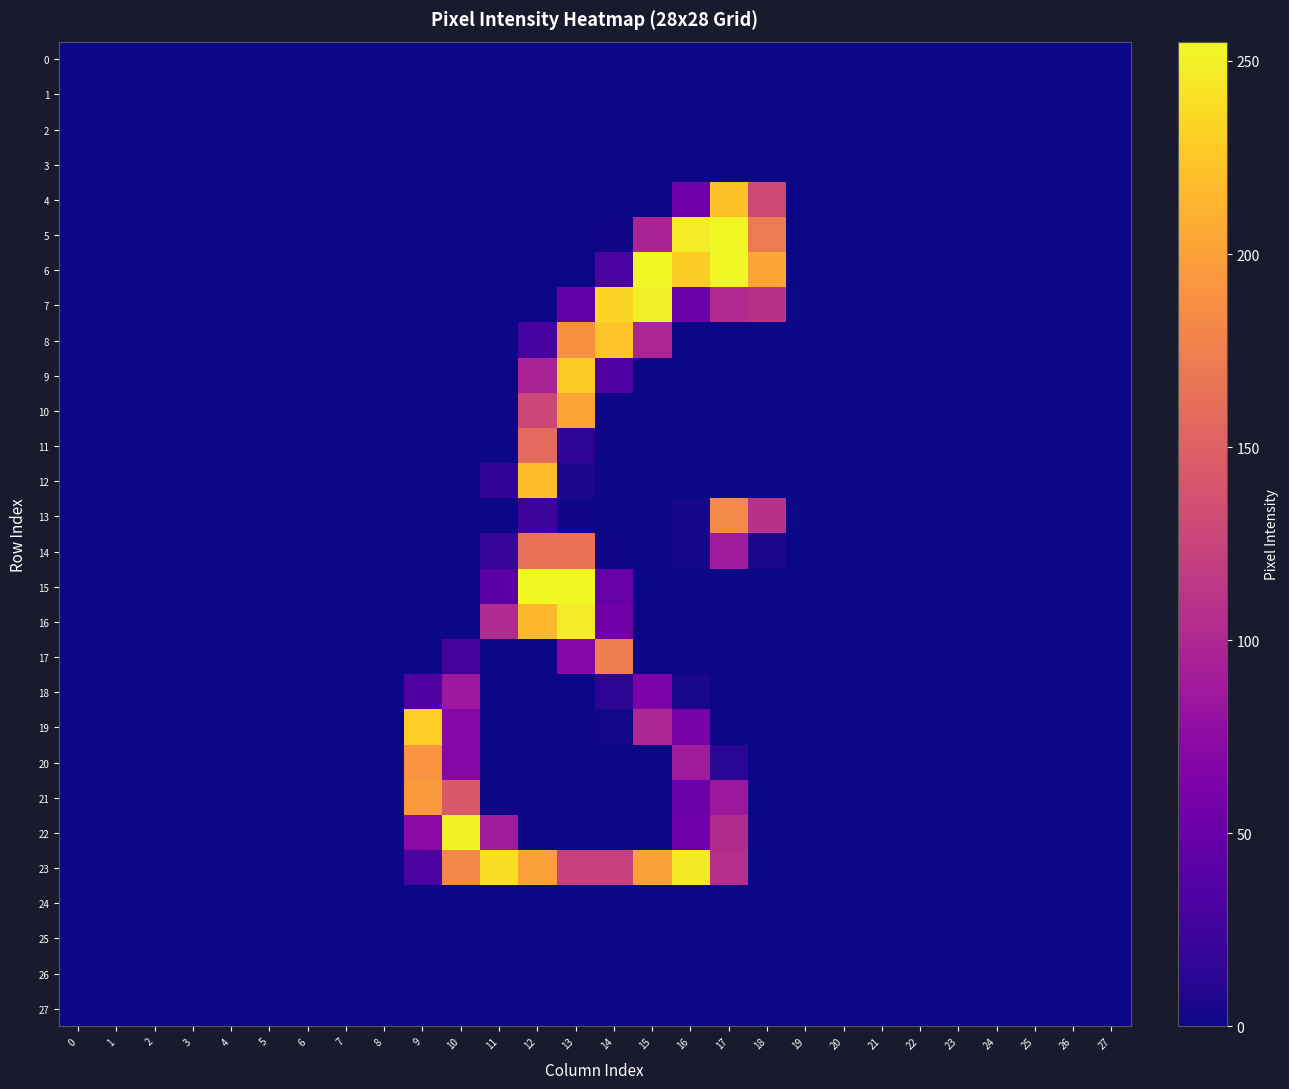

At which category does the chart reach its peak across all series?

12